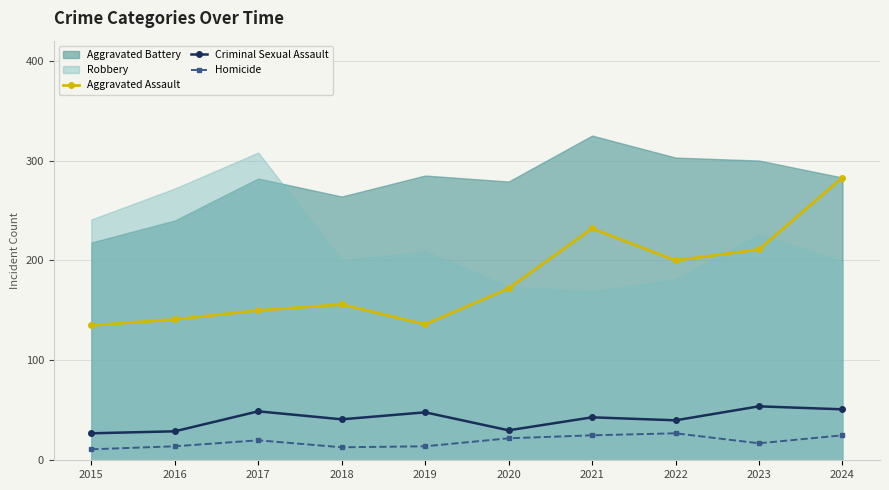

The Aggravated Assault series shows 361 at 2023. True or false?

False